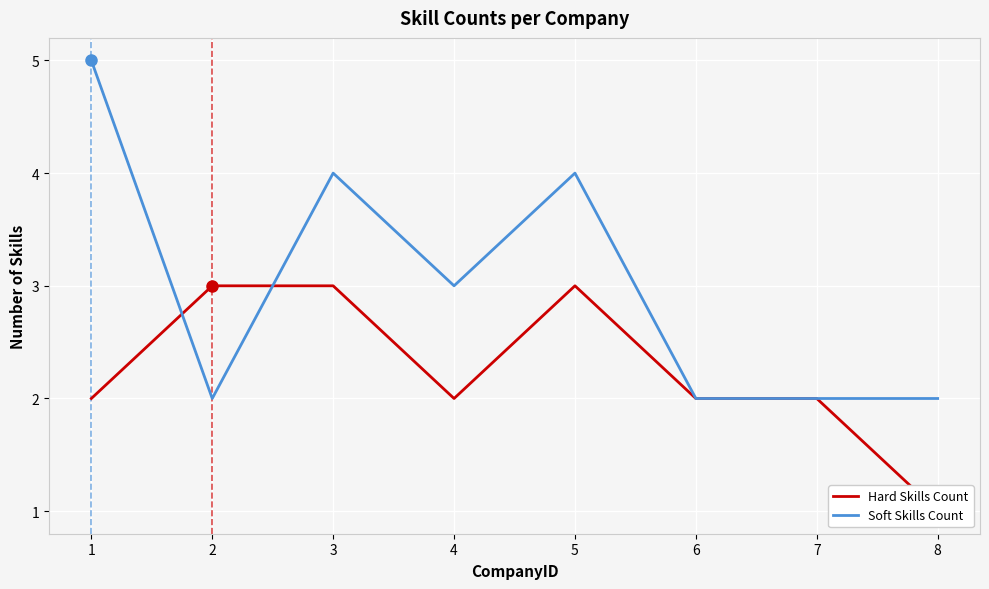

Which series has the largest range (max minus min)?

Soft Skills Count